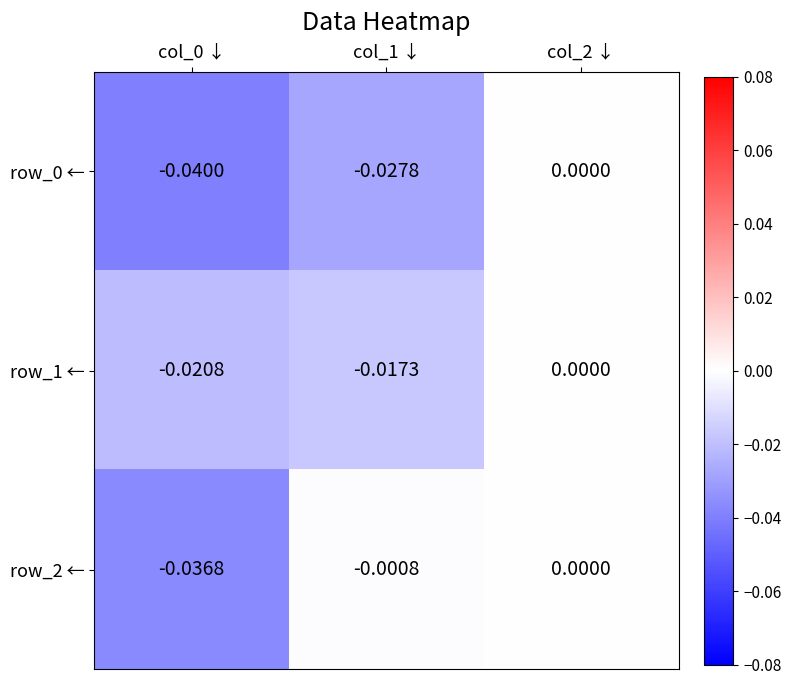

Is the value of row_0 ← at col_1 ↓ greater than the value of row_1 ← at col_0 ↓?

No